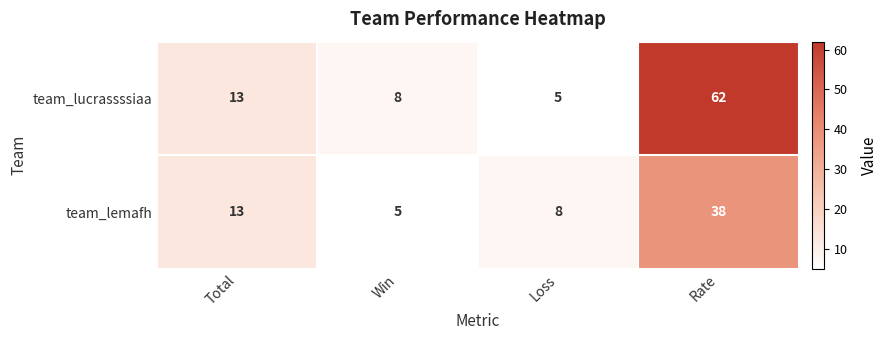

True or false: team_lemafh has a value of 21 at Rate.

False